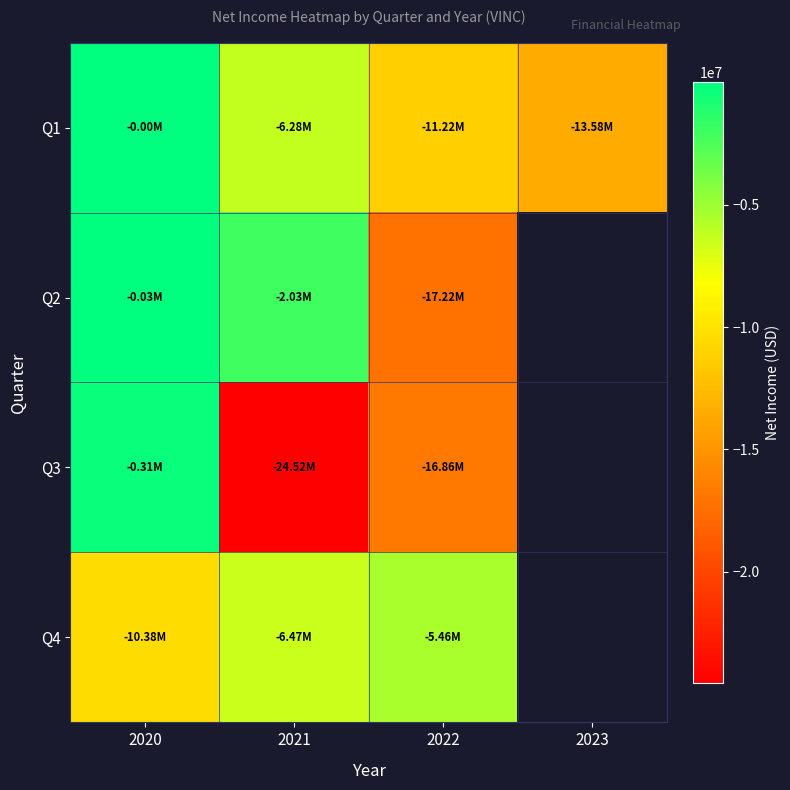

List the series in order of their peak value, highest first.

Q1, Q2, Q3, Q4